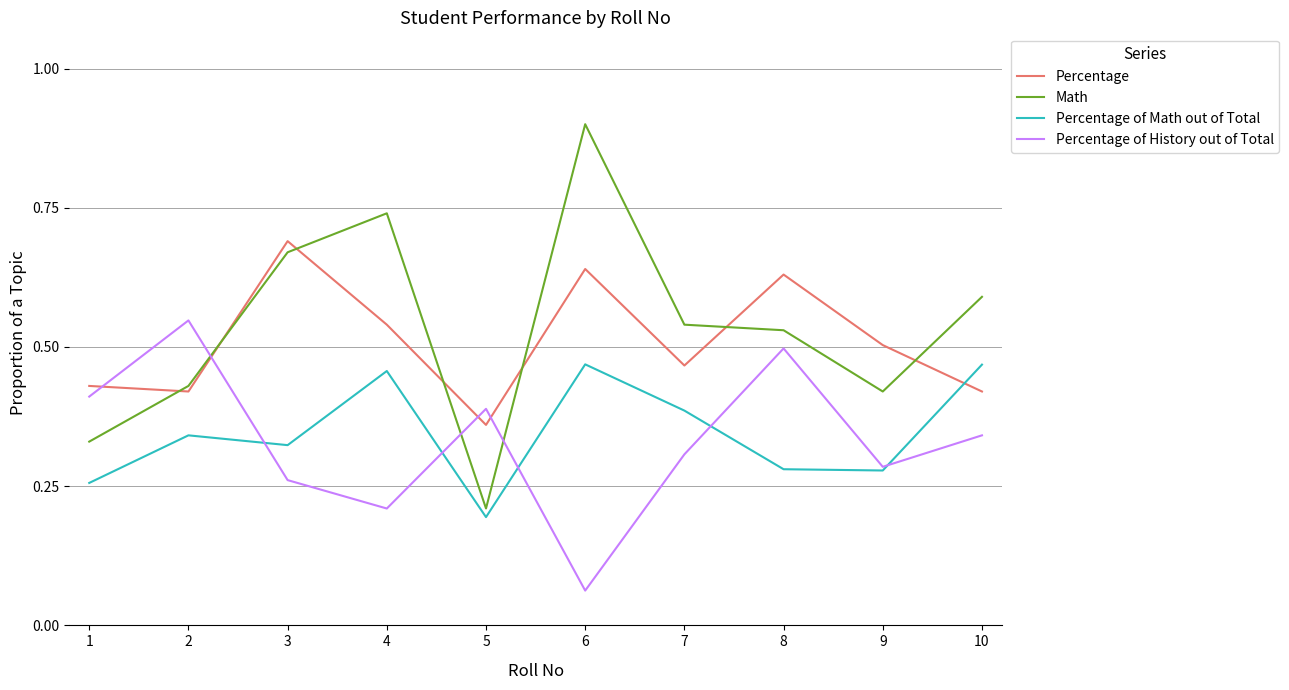

At which label does Math reach its minimum?

5